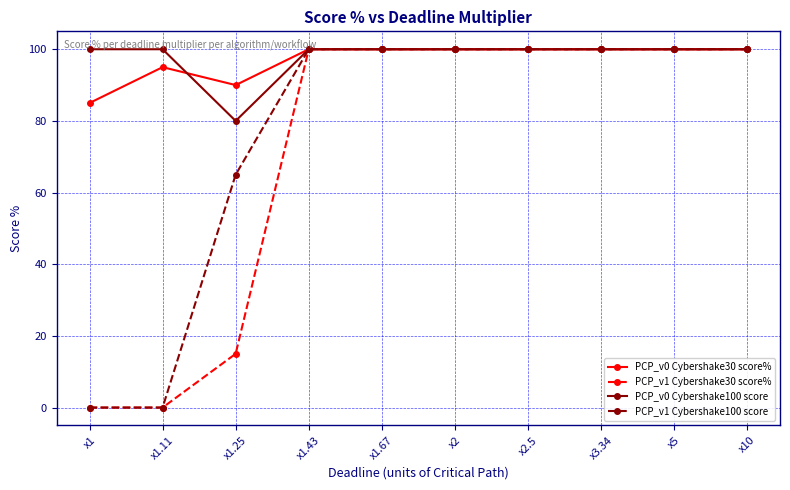

What is the label of the 1st point from the left?

x1